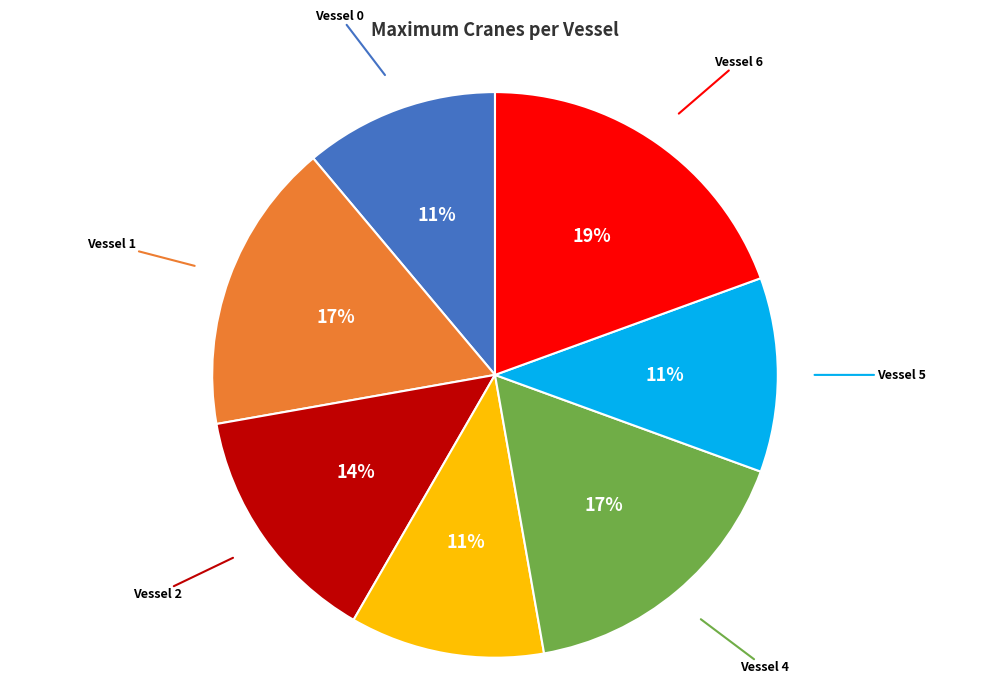

Is there any slice that represents more than half of the pie?

No